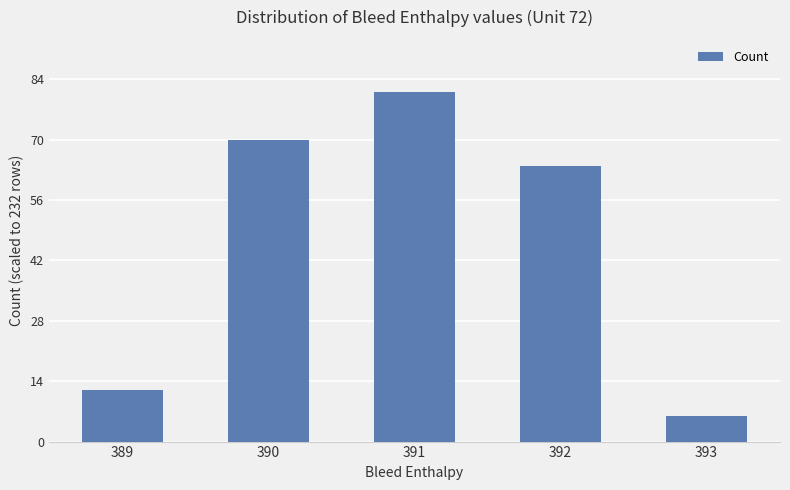

What is the difference between the maximum and second lowest values?

69